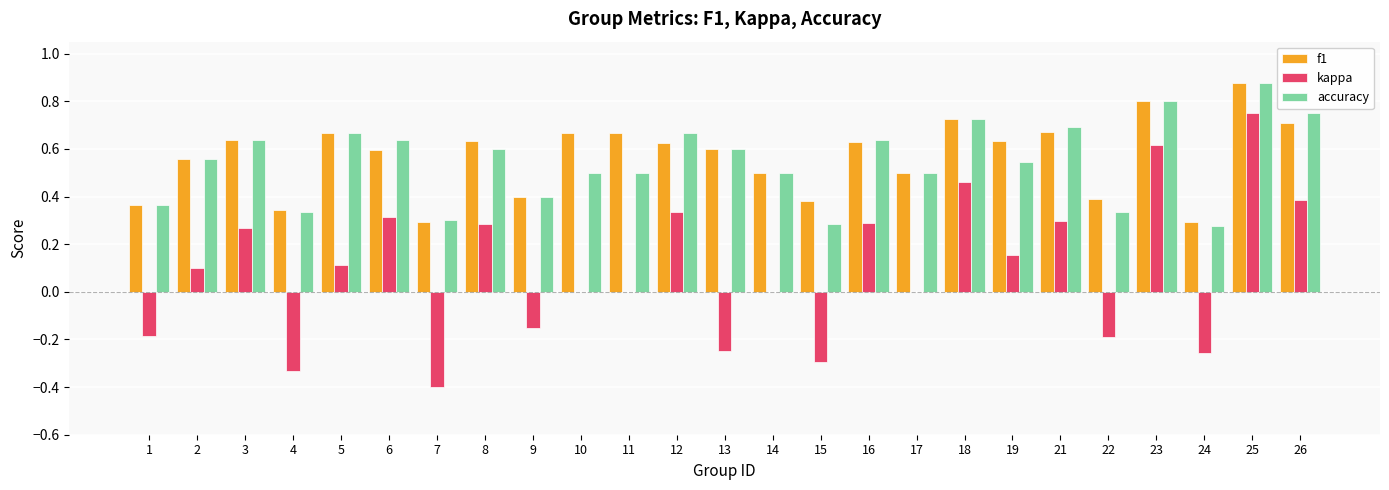

True or false: kappa has a value of 0.3 at 12.

True